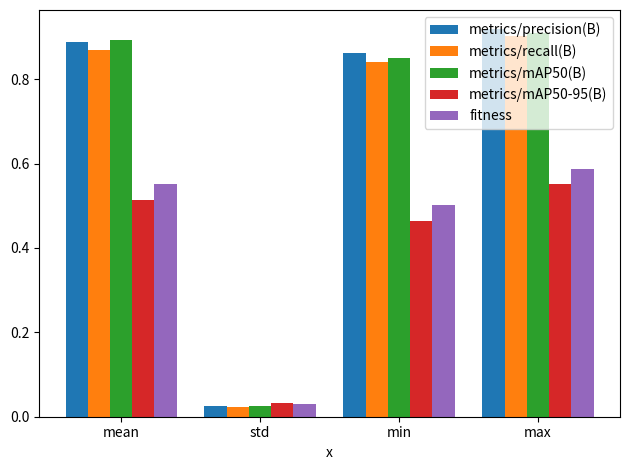

Count the number of data series in this chart.

5